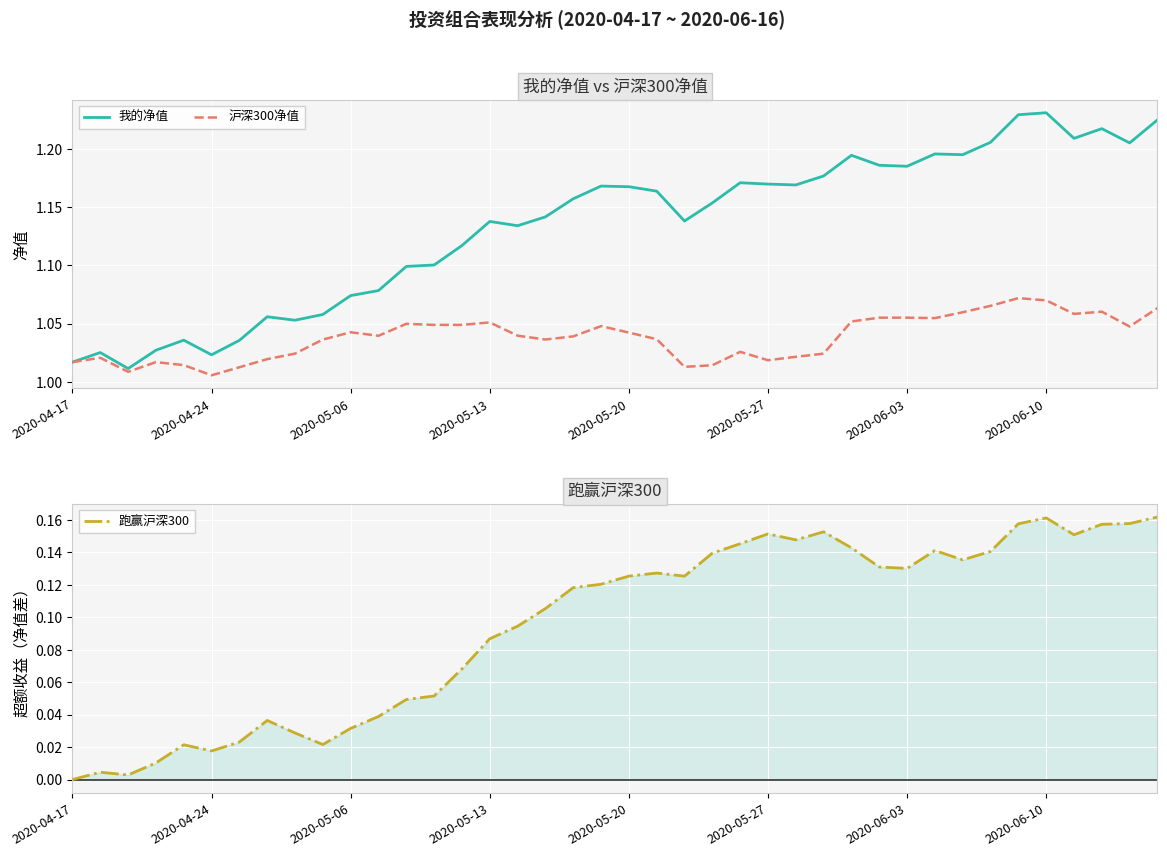

At 22, list the series in order from largest to smallest.

我的净值, 沪深300净值, 跑赢沪深300